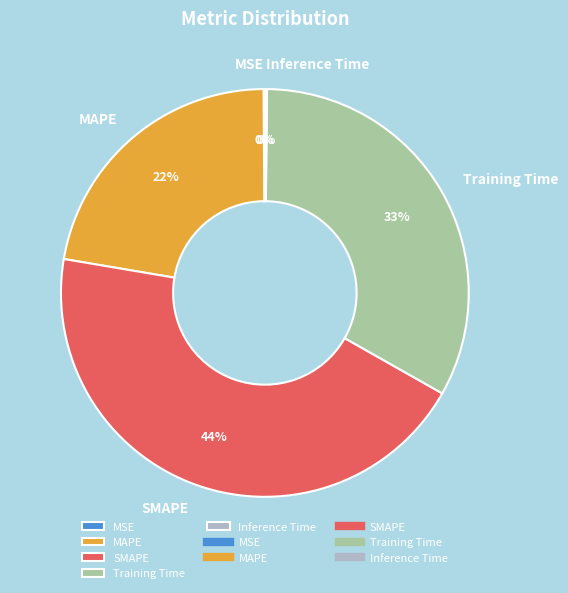

Does Training Time represent more than half of the total?

No